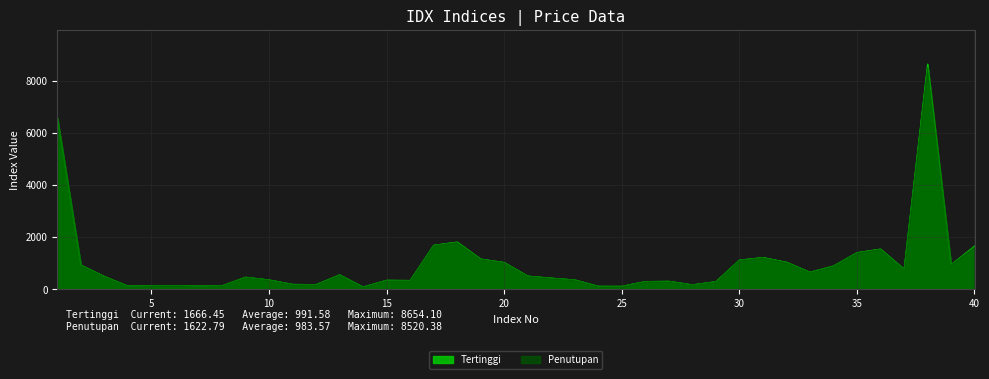

Is it true that Tertinggi equals 247.6 at 12?

False